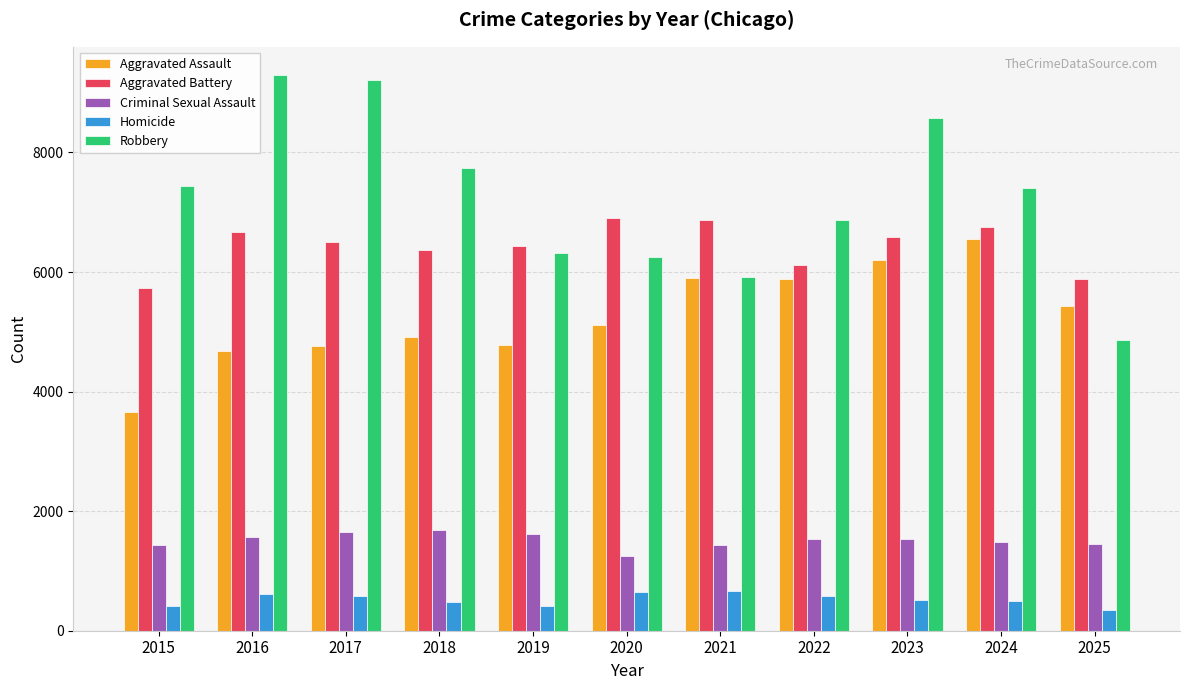

Which series has the largest range (max minus min)?

Robbery